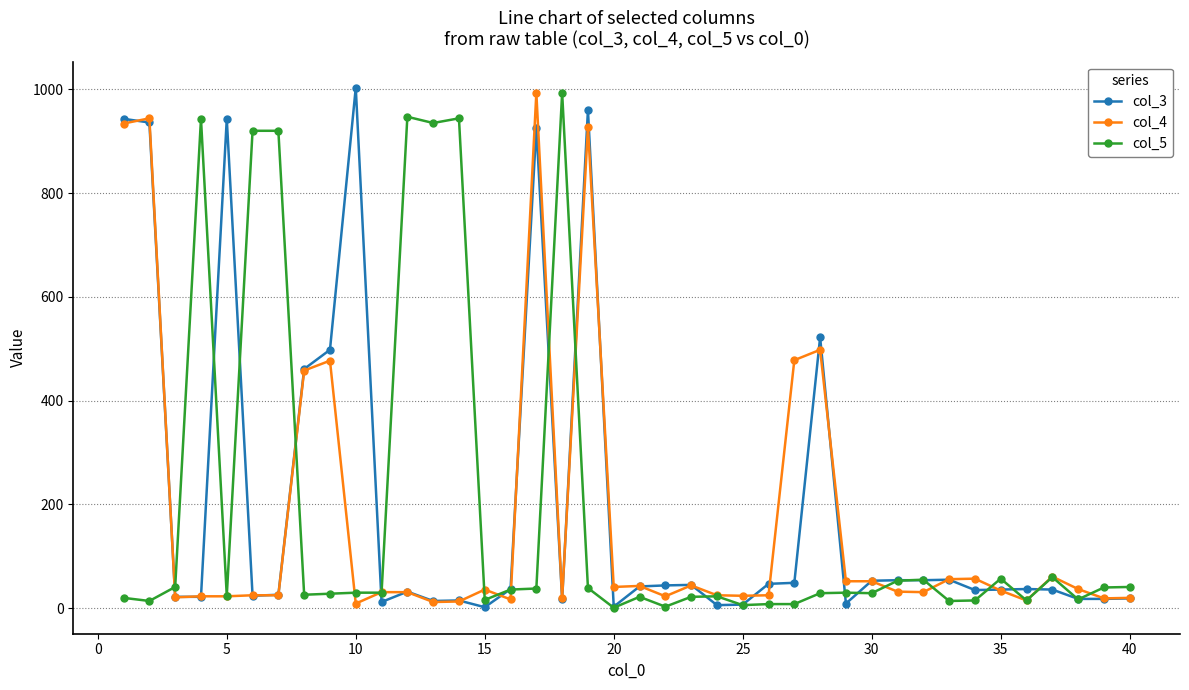

True or false: col_4 has more than 1 interior local peaks.

True